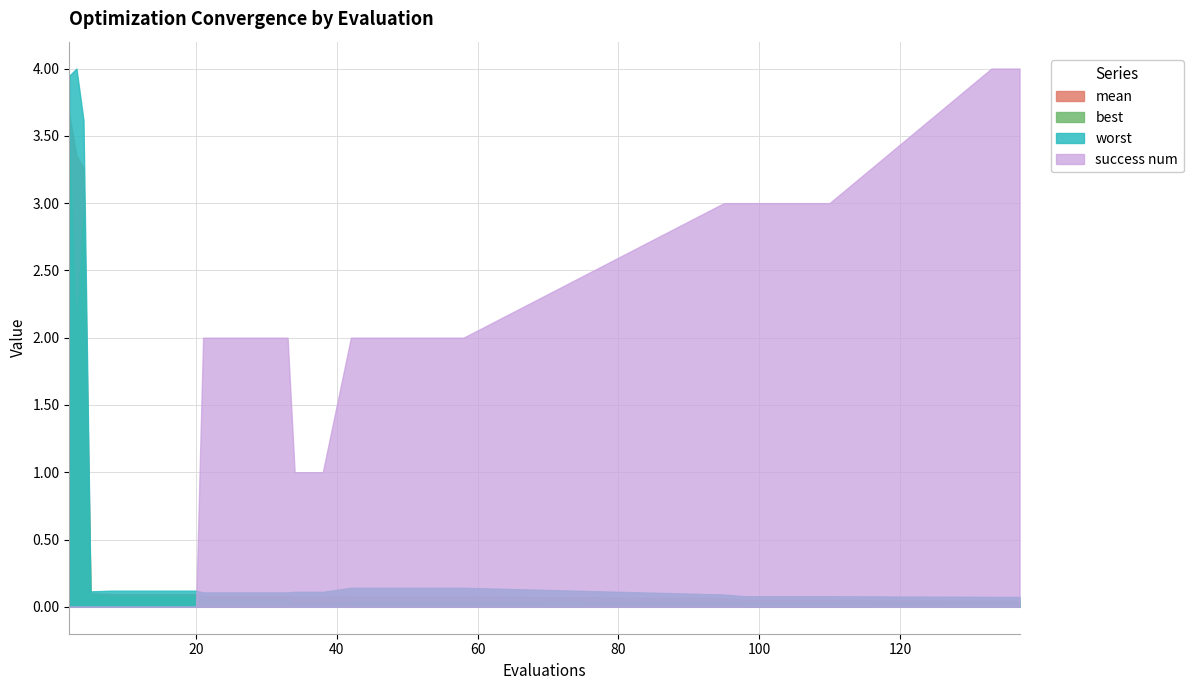

At which label does success num reach its peak?

133